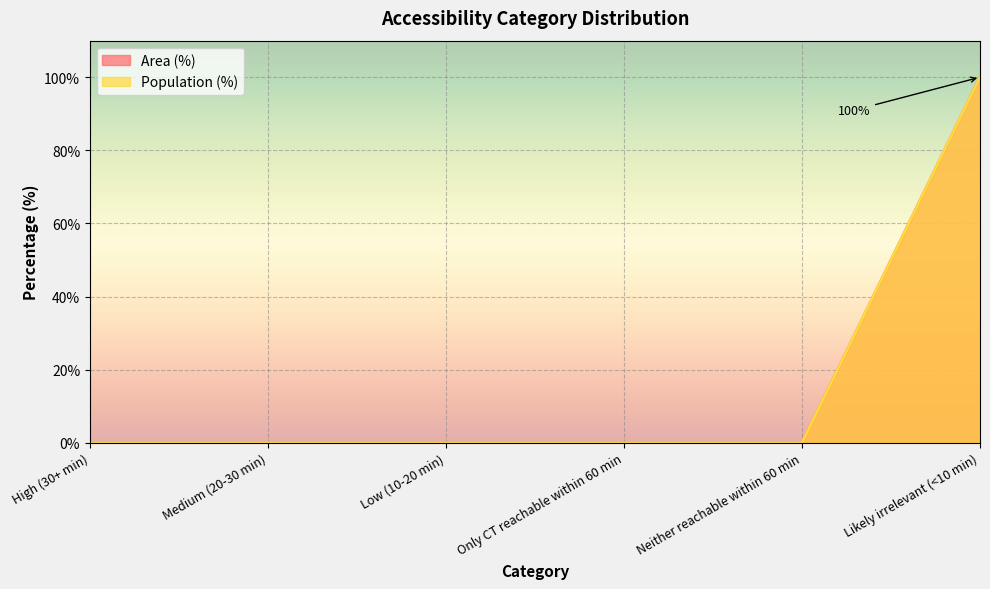

How many categories are shown in the chart?

6